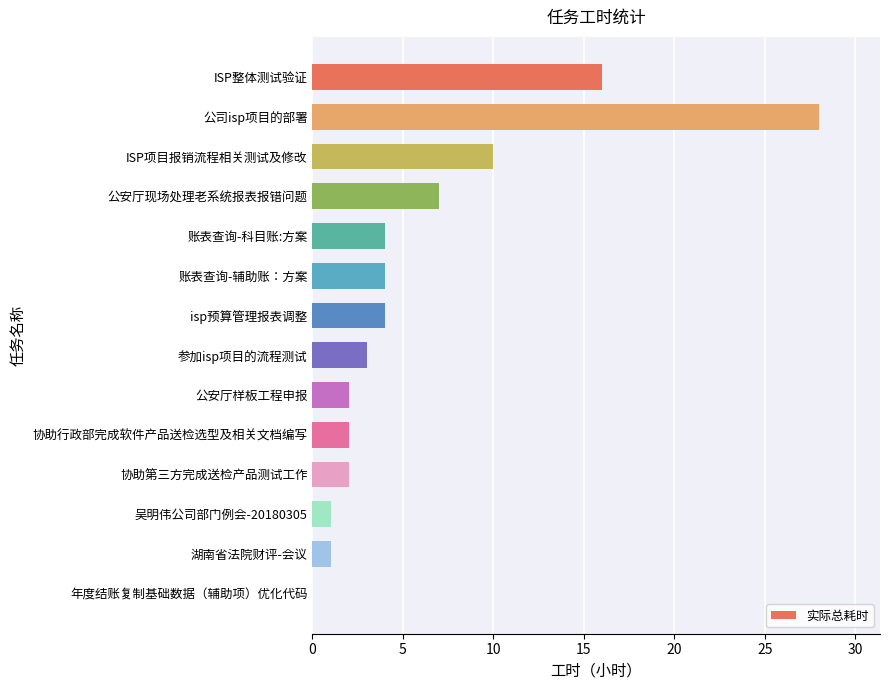

What is the maximum value shown in the chart?

28